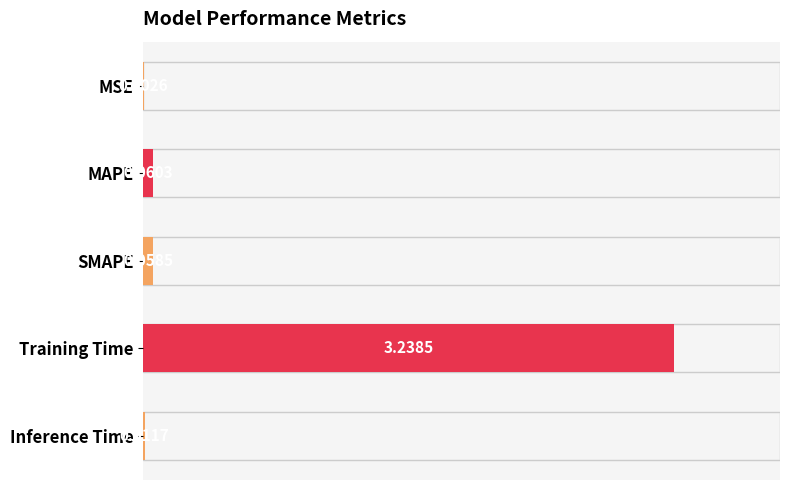

What is the sum of all values?

3.4